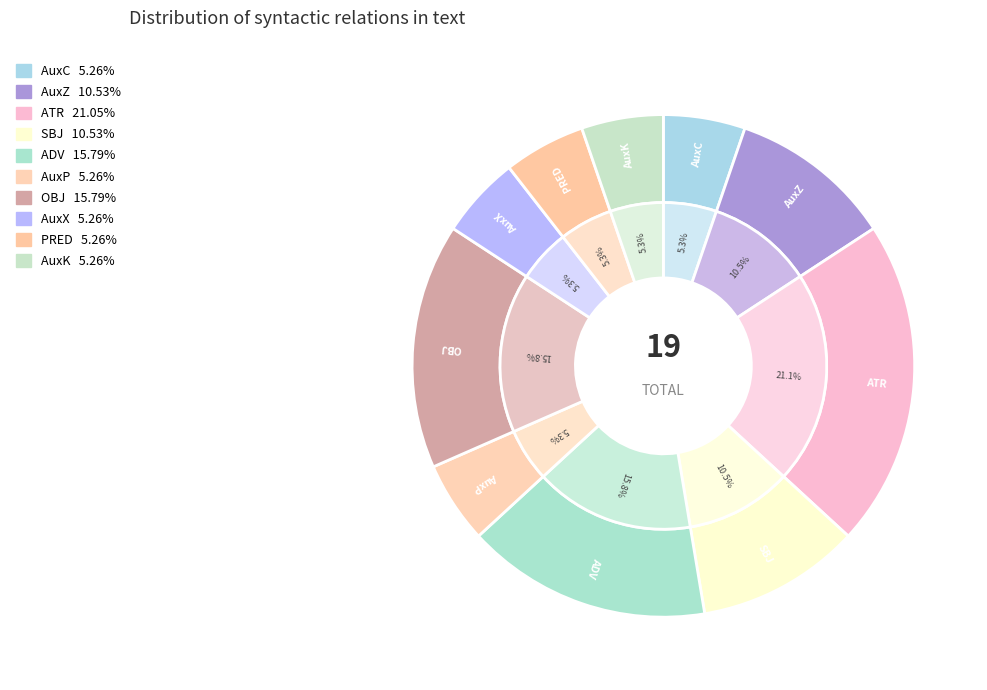

The AuxZ slice represents 4% of the pie. True or false?

False